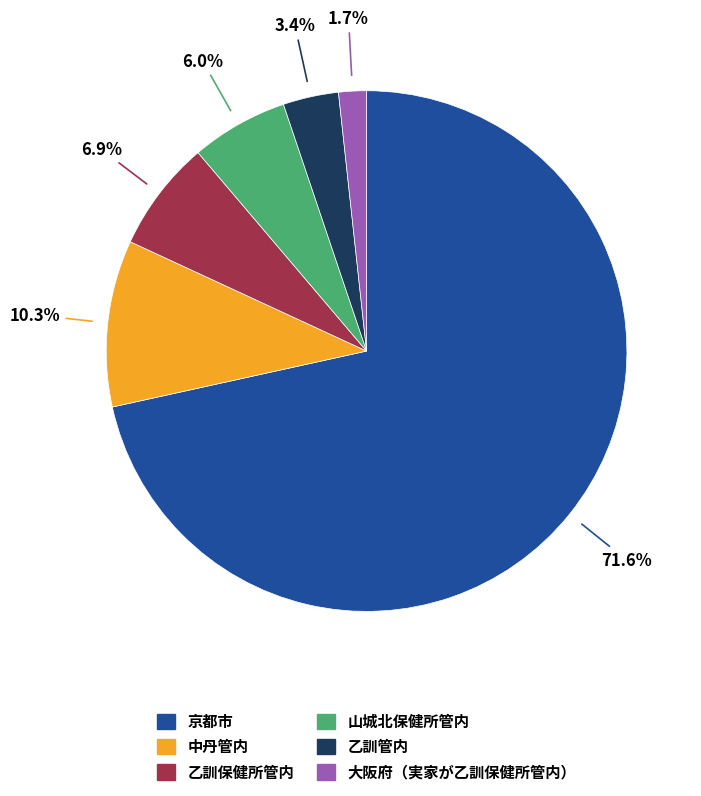

Is there any slice that represents more than half of the pie?

Yes